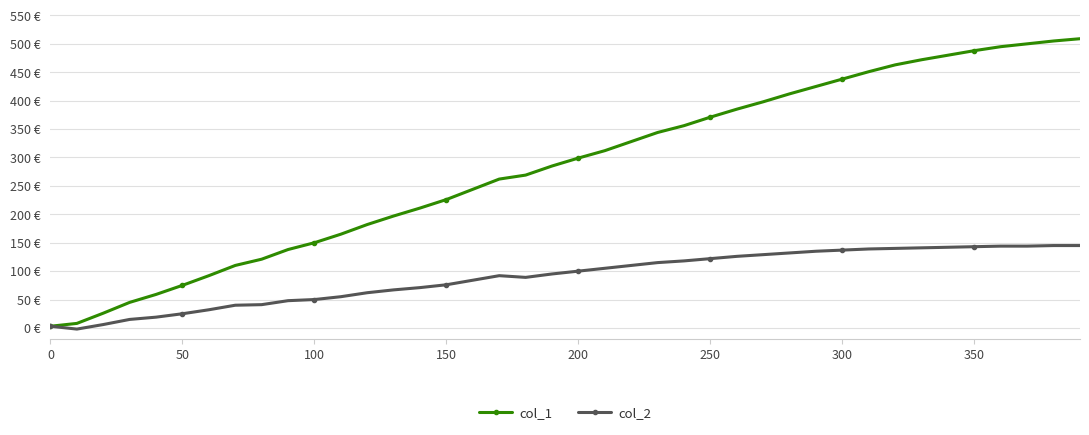

What is the minimum value for col_2?

-2